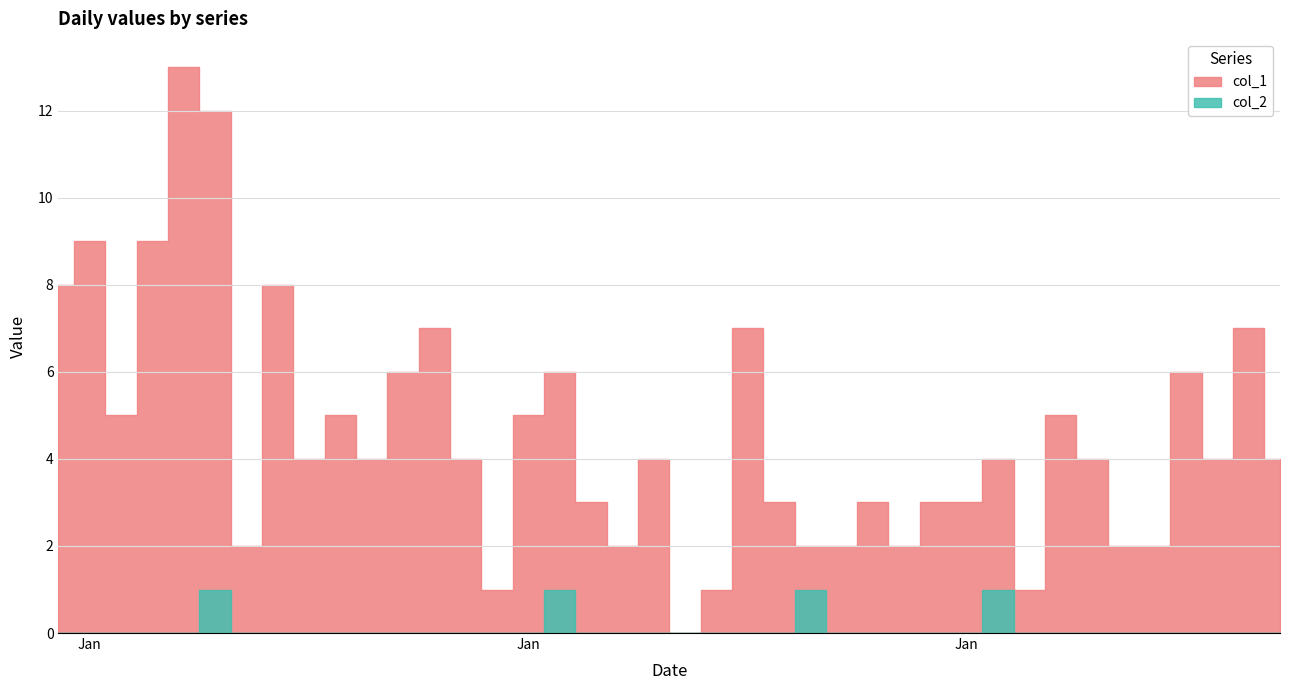

Reading left to right, extract all data points from this chart.

col_1: 2023-01-01=8	2023-01-02=9	2023-01-03=5	2023-01-04=9	2023-01-05=13	2023-01-06=12	2023-01-07=2	2023-01-08=8	2023-01-09=4	2023-01-10=5	2023-01-11=4	2023-01-12=6	2023-01-13=7	2023-01-14=4	2023-01-15=1	2023-01-16=5	2023-01-17=6	2023-01-18=3	2023-01-19=2	2023-01-20=4	2023-01-21=0	2023-01-22=1	2023-01-23=7	2023-01-24=3	2023-01-25=2	2023-01-26=2	2023-01-27=3	2023-01-28=2	2023-01-29=3	2023-01-30=3	2023-01-31=4	2023-02-01=1	2023-02-02=5	2023-02-03=4	2023-02-04=2	2023-02-05=2	2023-02-06=6	2023-02-07=4	2023-02-08=7	2023-02-09=4
col_2: 2023-01-01=0	2023-01-02=0	2023-01-03=0	2023-01-04=0	2023-01-05=0	2023-01-06=1	2023-01-07=0	2023-01-08=0	2023-01-09=0	2023-01-10=0	2023-01-11=0	2023-01-12=0	2023-01-13=0	2023-01-14=0	2023-01-15=0	2023-01-16=0	2023-01-17=1	2023-01-18=0	2023-01-19=0	2023-01-20=0	2023-01-21=0	2023-01-22=0	2023-01-23=0	2023-01-24=0	2023-01-25=1	2023-01-26=0	2023-01-27=0	2023-01-28=0	2023-01-29=0	2023-01-30=0	2023-01-31=1	2023-02-01=0	2023-02-02=0	2023-02-03=0	2023-02-04=0	2023-02-05=0	2023-02-06=0	2023-02-07=0	2023-02-08=0	2023-02-09=0